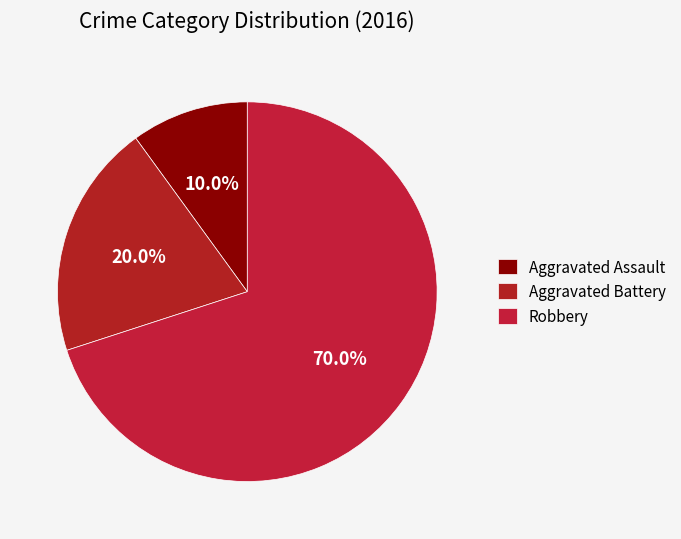

Rank the categories by value from highest to lowest.

Robbery, Aggravated Battery, Aggravated Assault